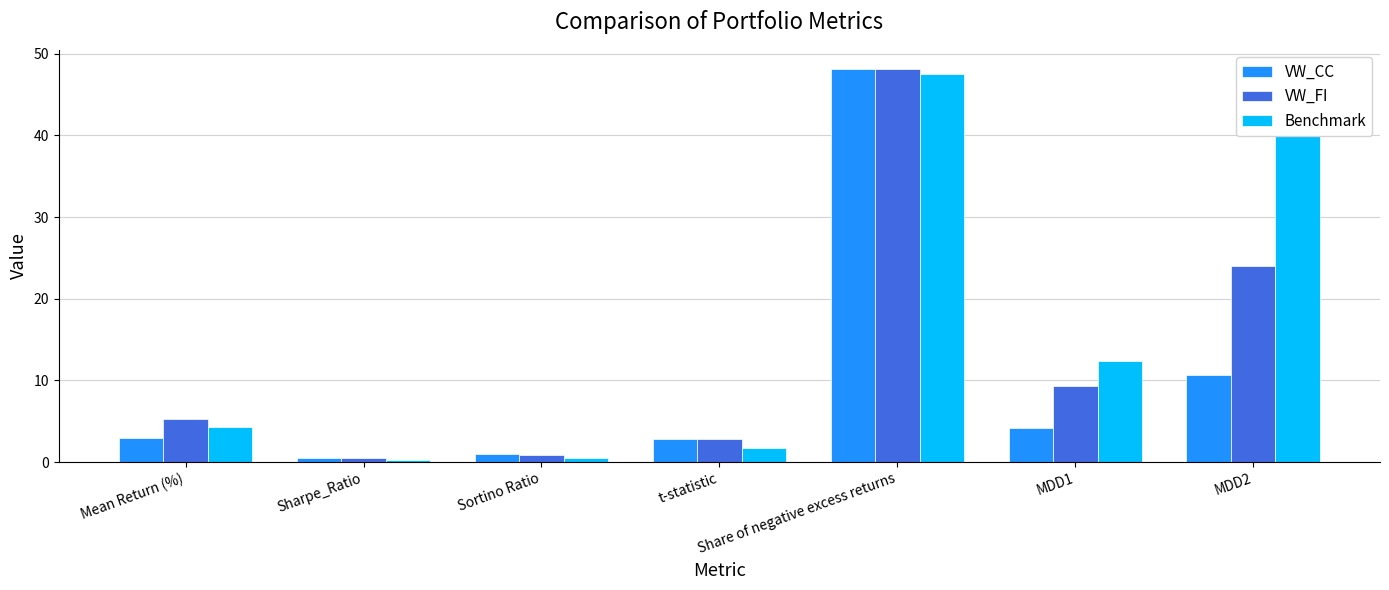

Where is VW_FI nearest to the value 24?

MDD2